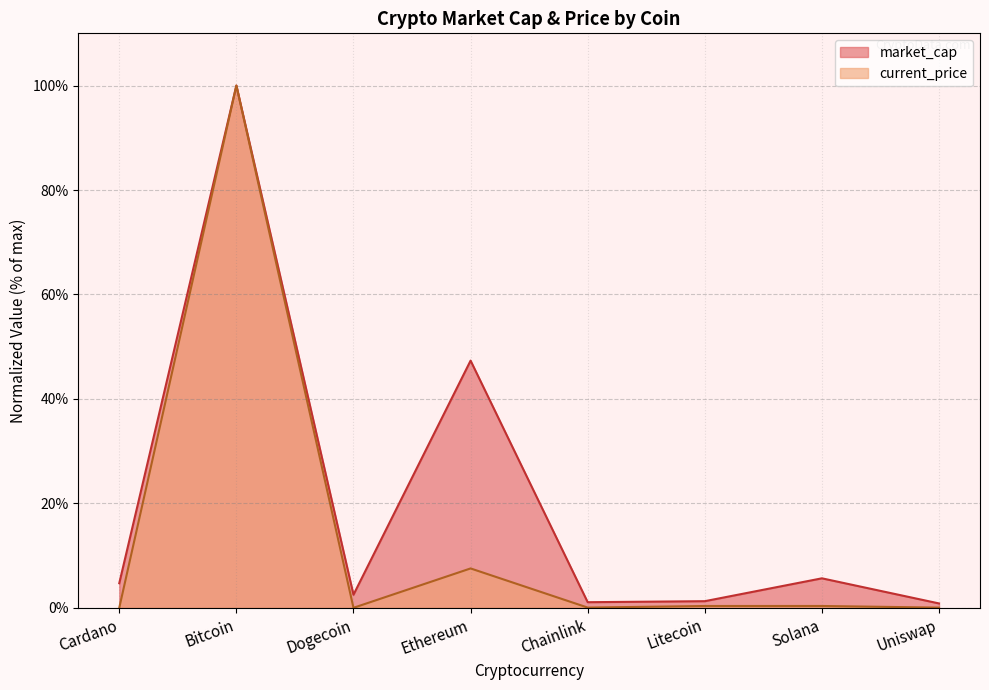

Is the value of current_price at Uniswap greater than the value of market_cap at Dogecoin?

No